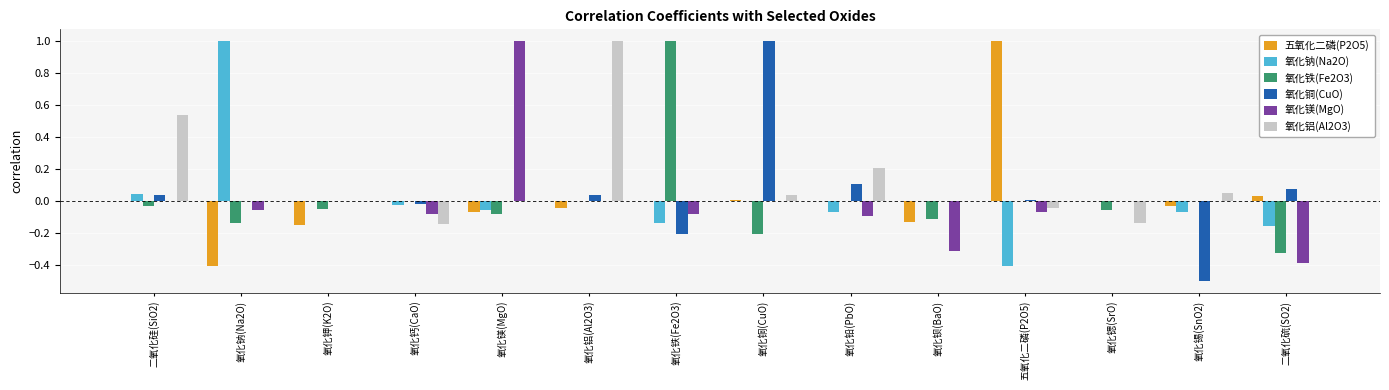

The value of 氧化铁(Fe2O3) at 五氧化二磷(P2O5) is 0.6. True or false?

False